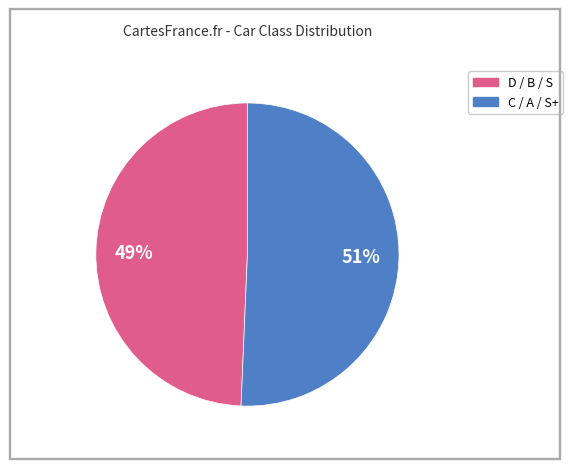

Does any single category account for the majority?

Yes